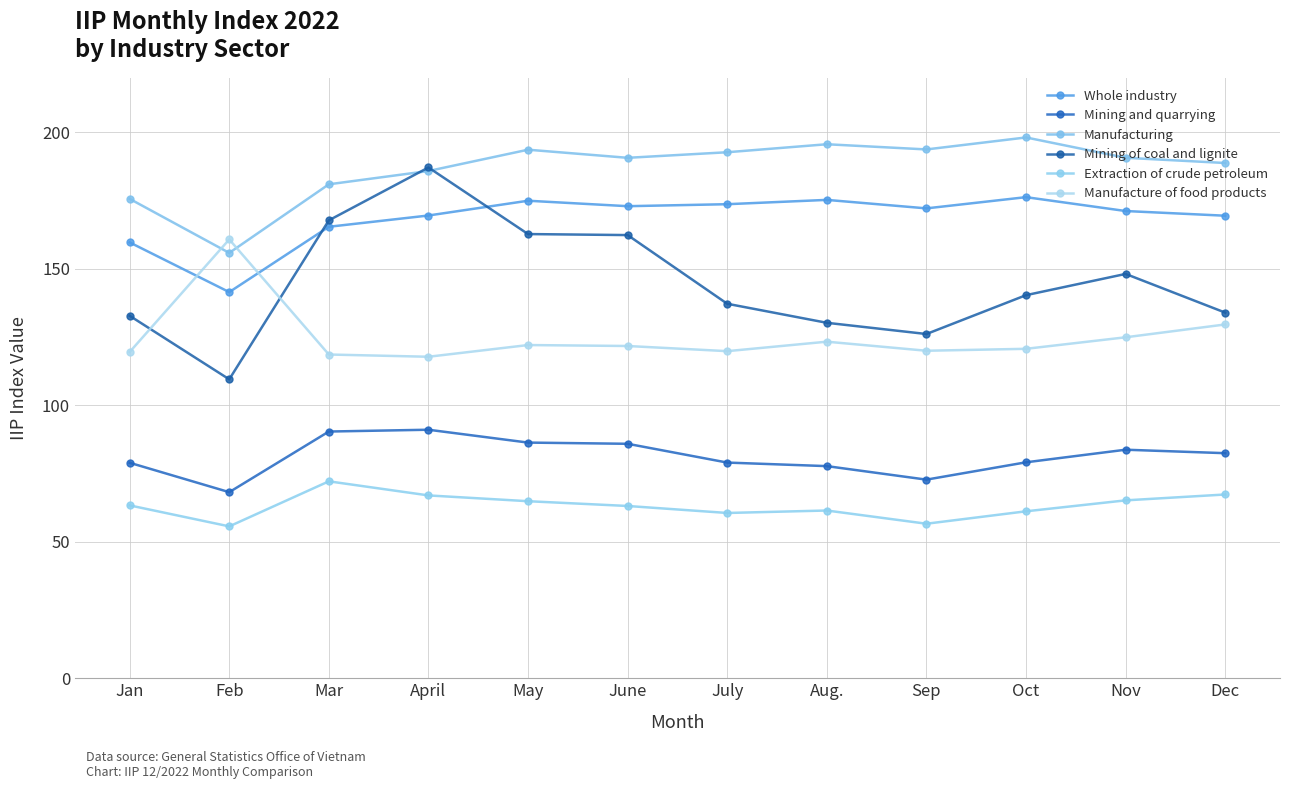

What is the label of the 8th point from the right?

May